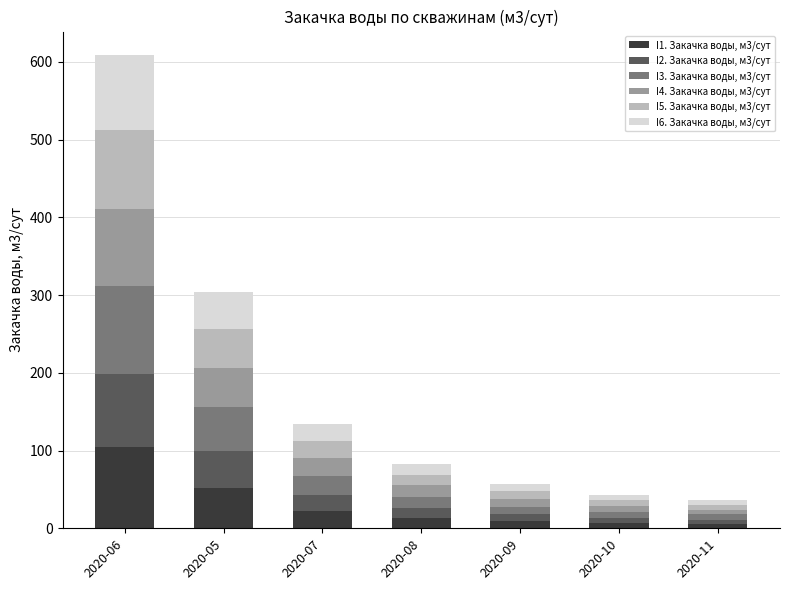

What is the total value across all series at 2020-06?

608.7